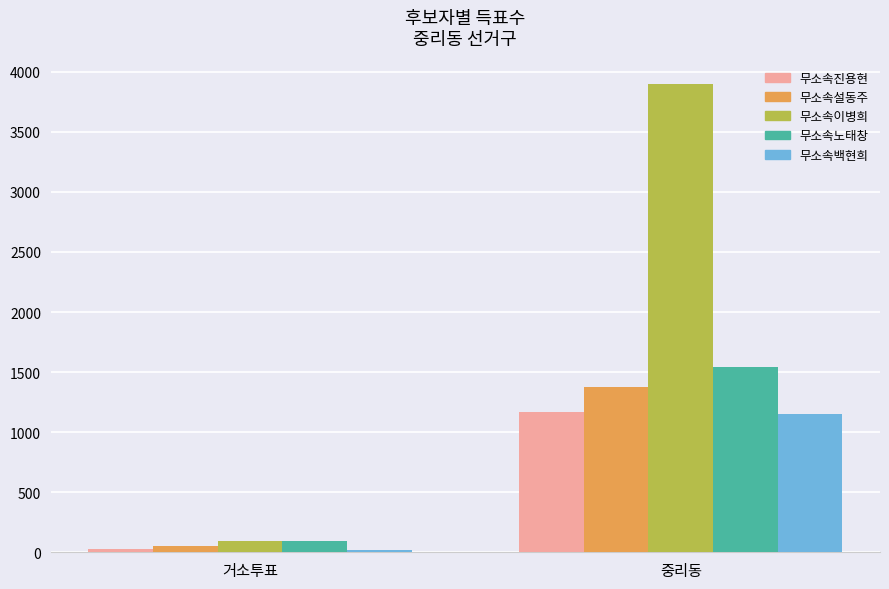

Which series has the largest total across all categories?

무소속이병희